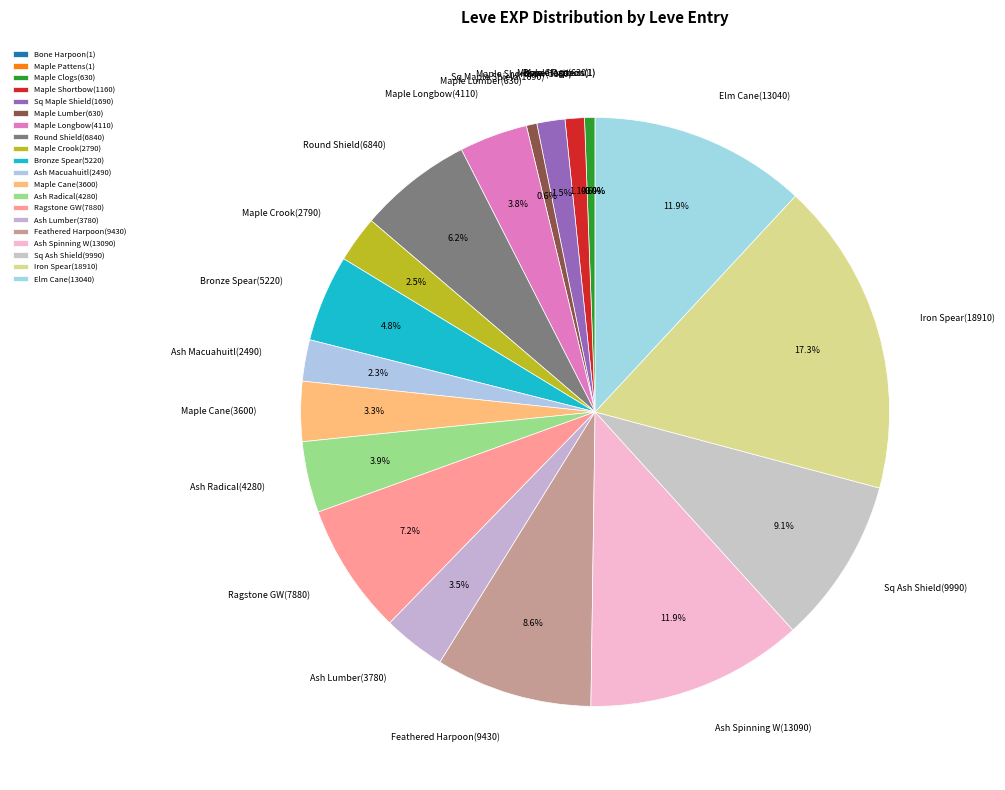

Does Ash Radical(4280) account for over 50% of the chart?

No